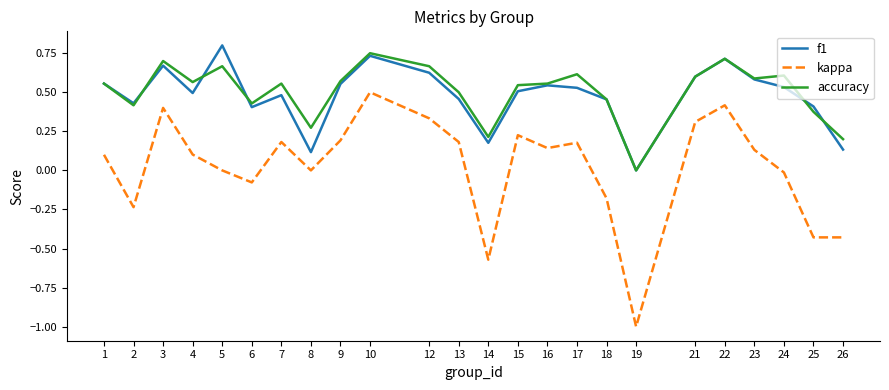

True or false: kappa and accuracy intersect in this chart.

False